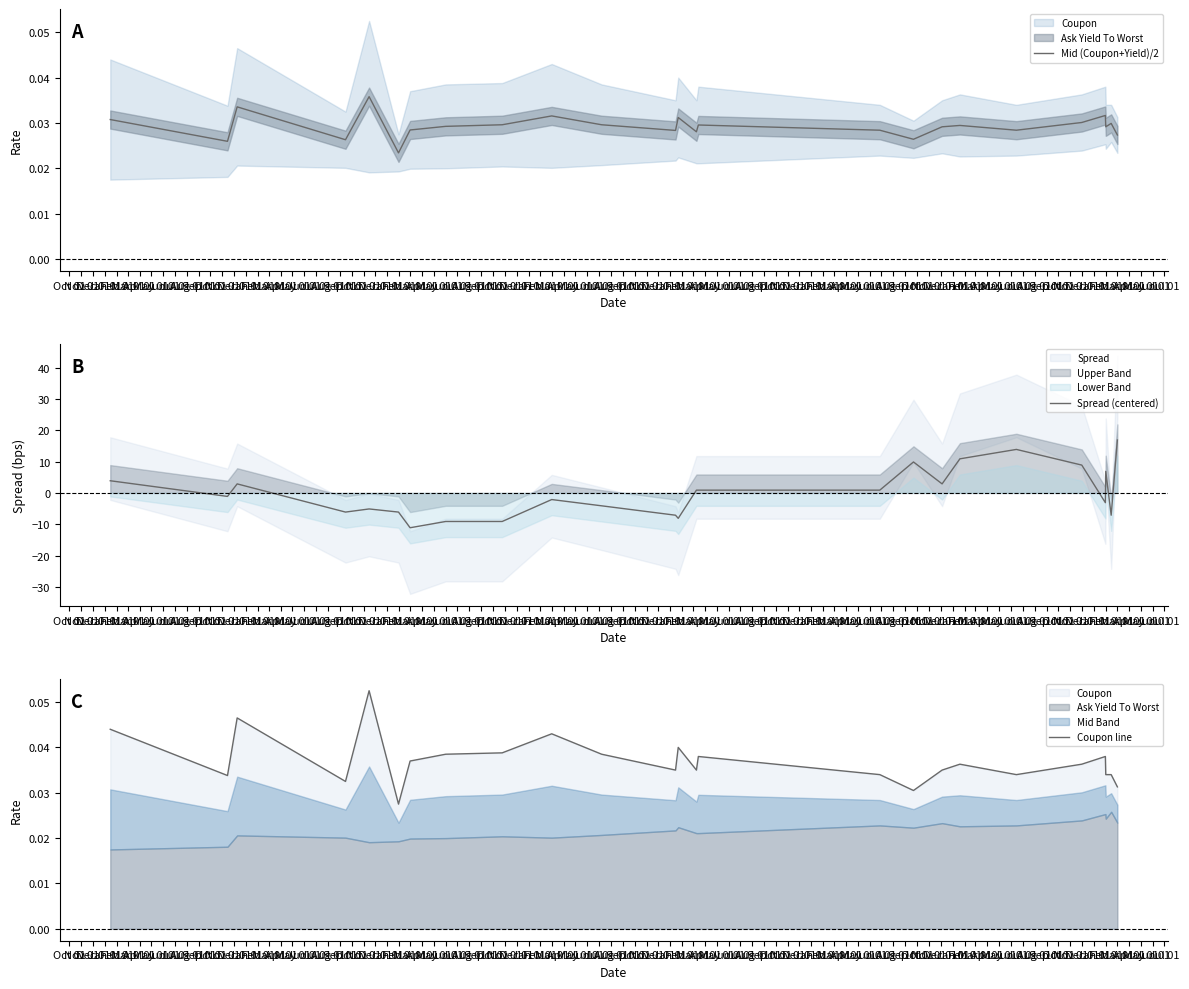

True or false: Mid (Coupon+Yield)/2 has a value of 0.0 at Dec 01.

False